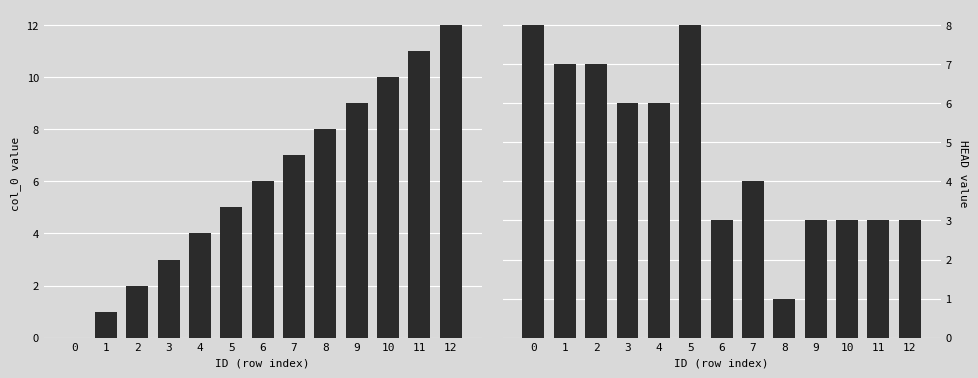

True or false: HEAD has a value of 1 at 12.

False